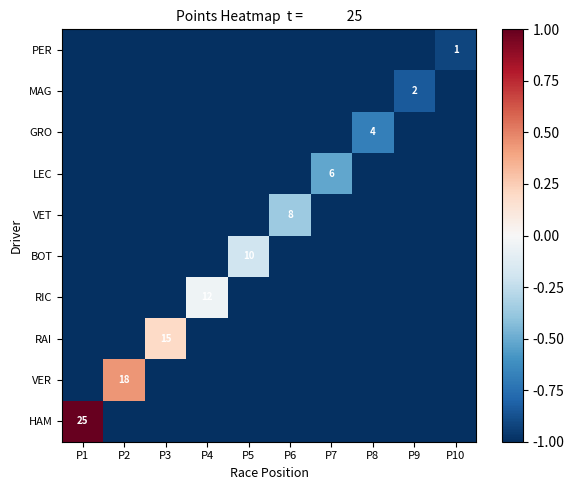

What is the spread (max minus min) of values at P1?

2.0